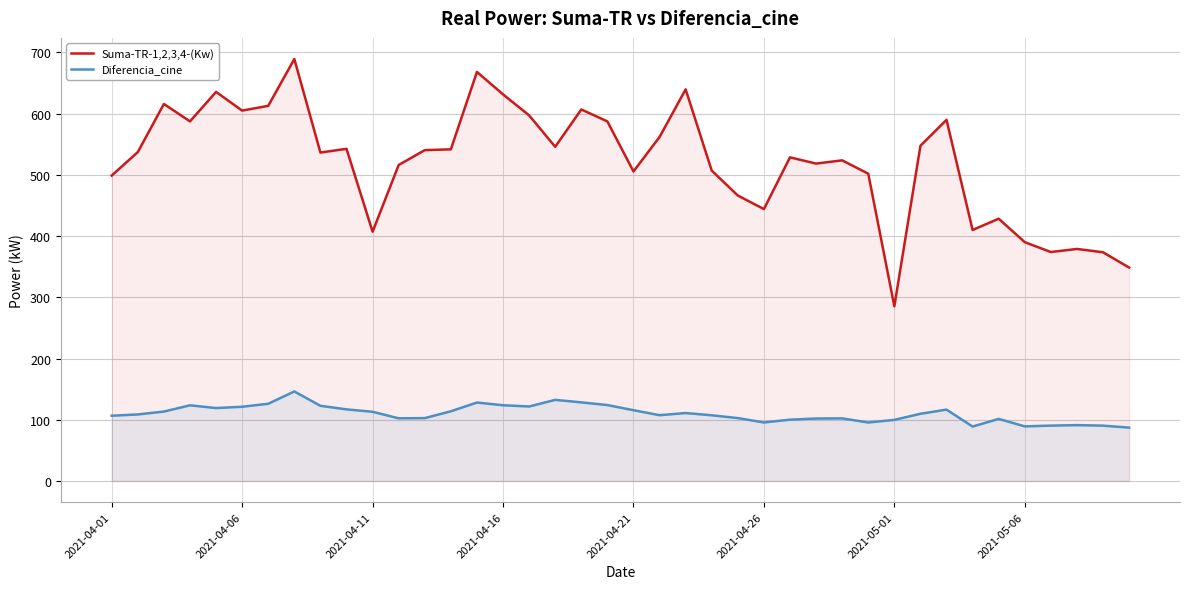

Which series has the largest total across all categories?

Suma-TR-1,2,3,4-(Kw)